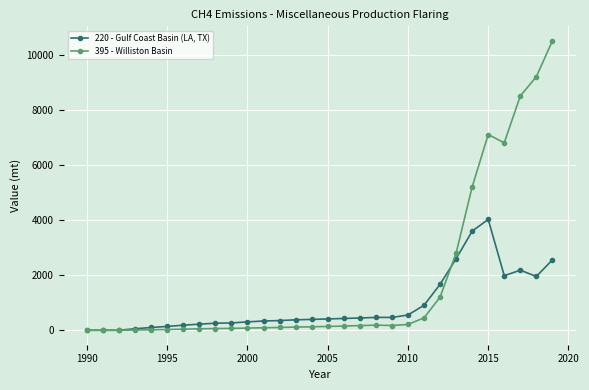

What is the maximum value shown in the chart?

10500